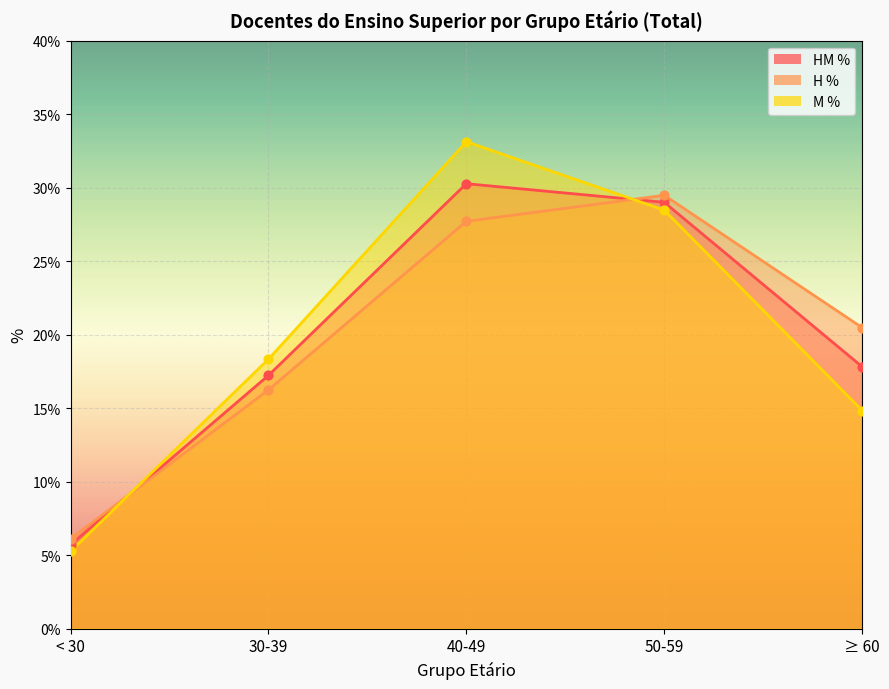

Which series contains the lowest Y value?

M %